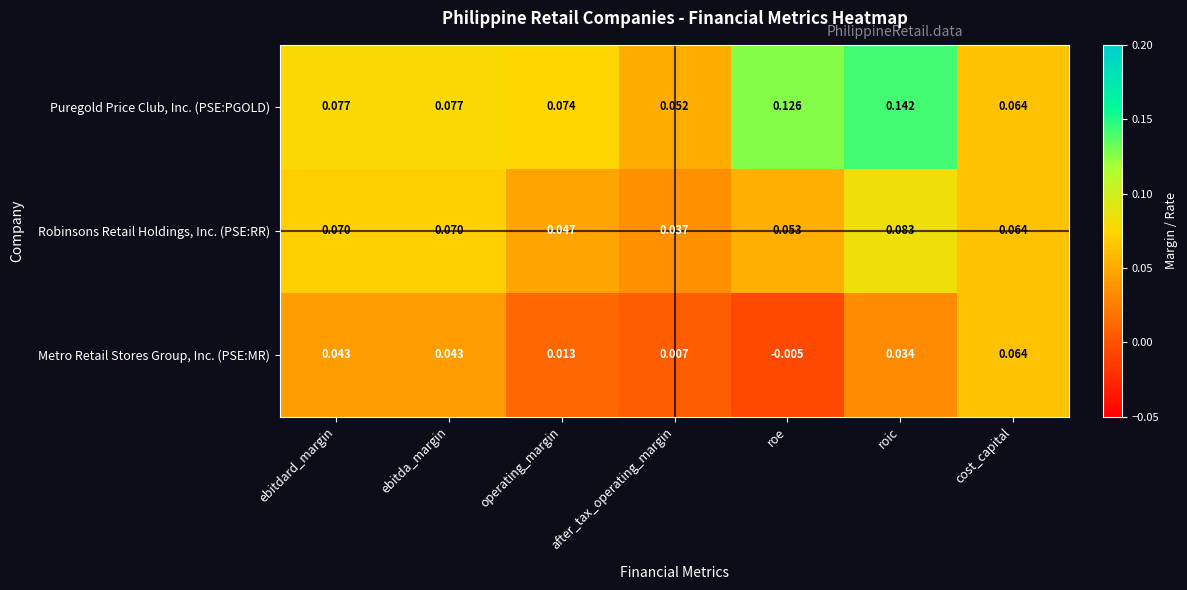

Which category has the lowest value across all series?

roe